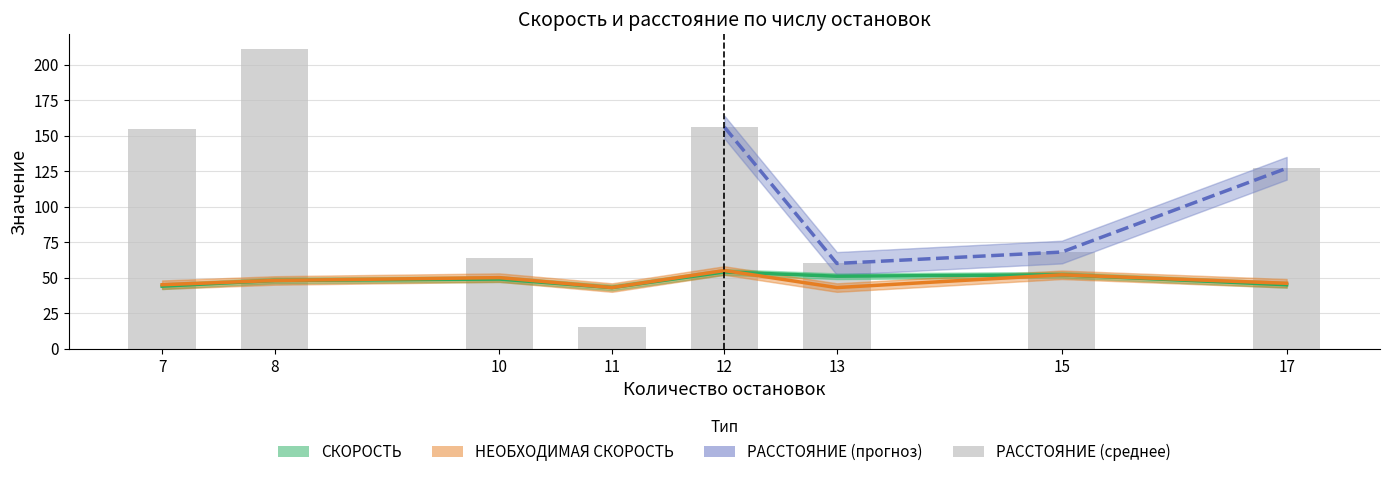

The РАССТОЯНИЕ series shows 122 at 8. True or false?

False